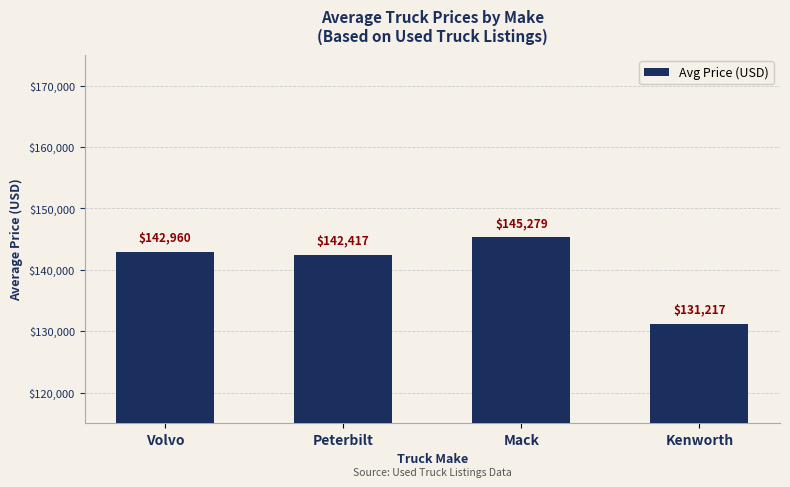

At which category does the chart reach its peak across all series?

Mack